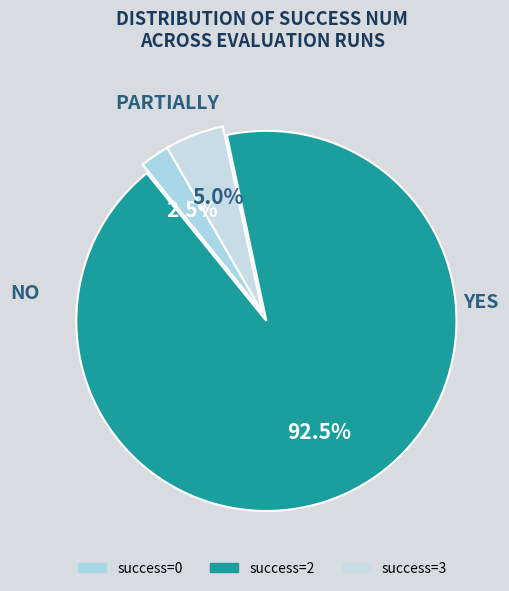

Count the number of slices in the pie.

3